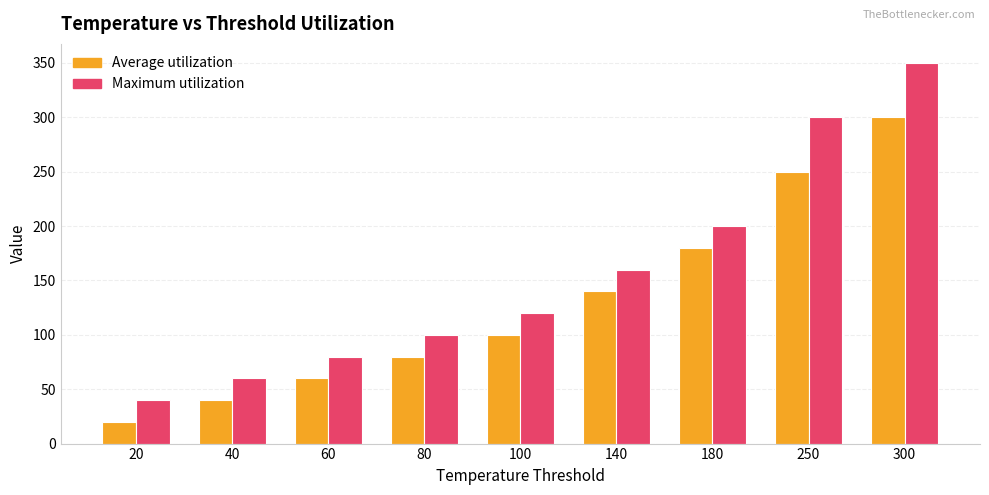

What is the difference between the maximum and minimum values in the Maximum utilization series?

310